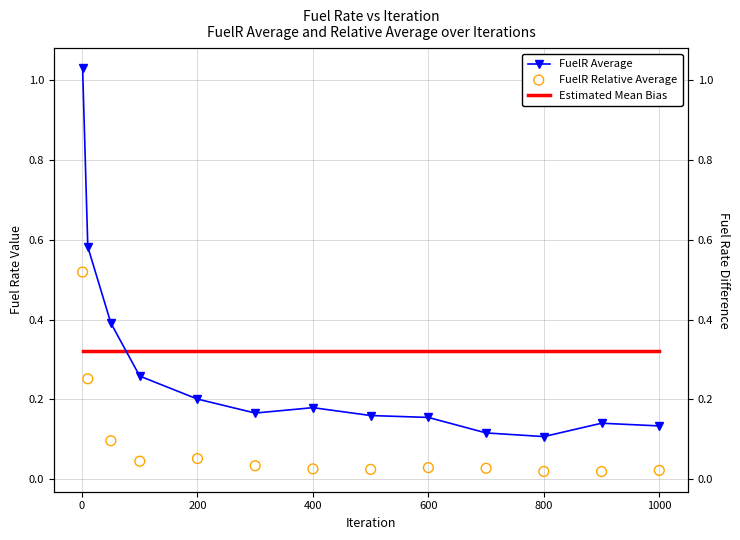

Is the value of FuelR Relative Average at 10 greater than the value of Estimated Mean Bias at 9?

No